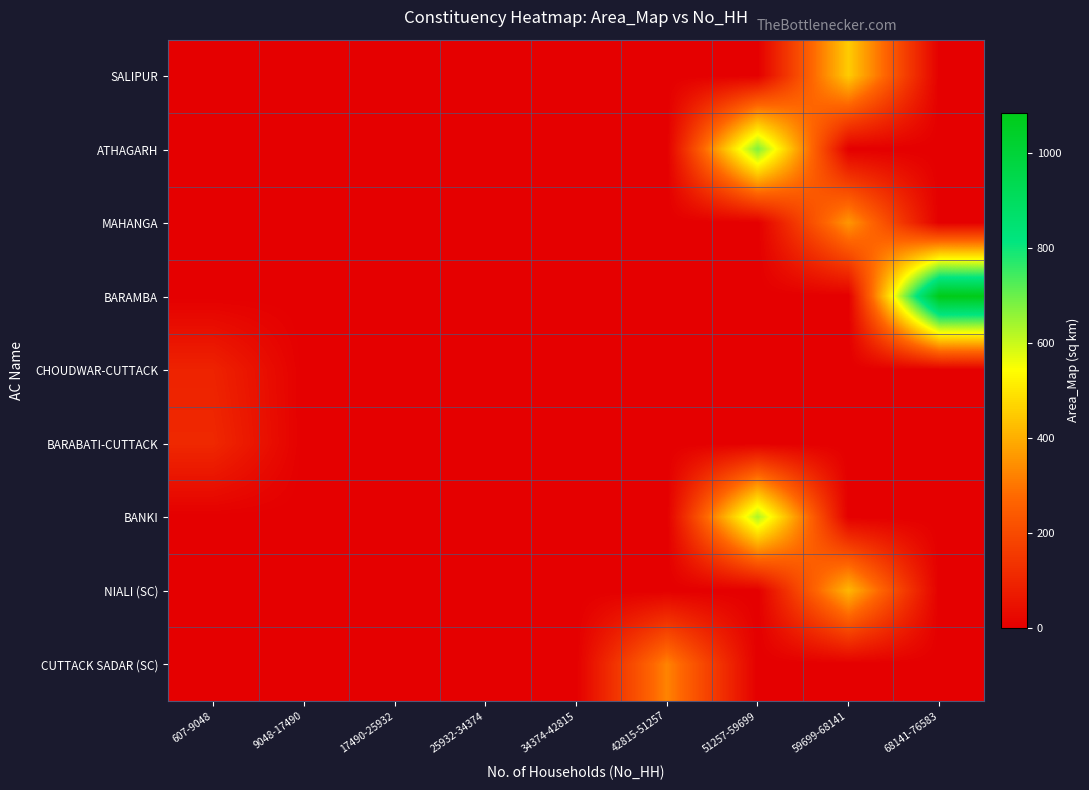

Which category has the highest value across all series?

68141-76583